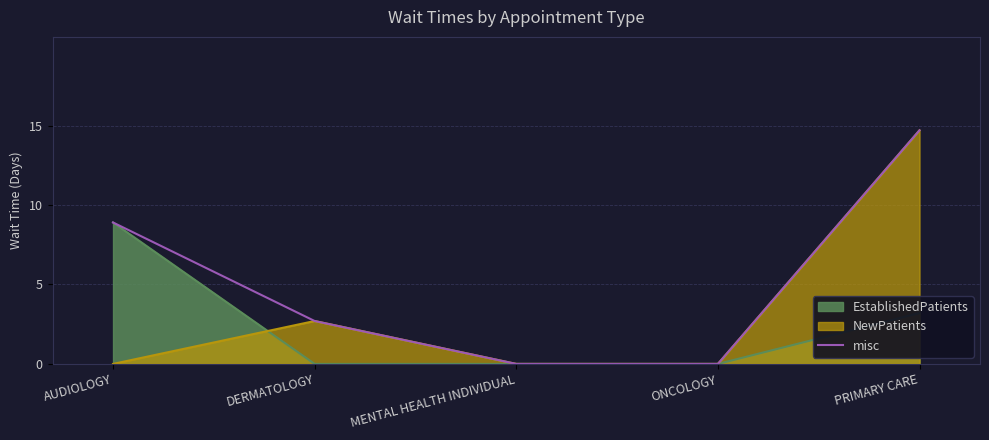

Which label corresponds to the smallest value in the chart?

MENTAL HEALTH INDIVIDUAL